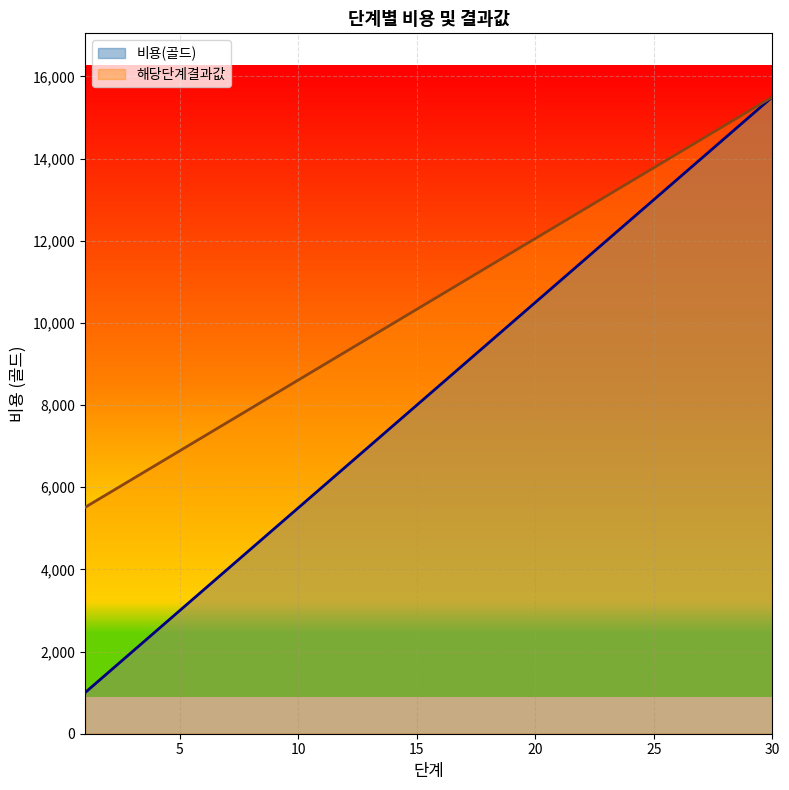

What is the difference between the 비용(골드) values at 1 and 30?

14500.0